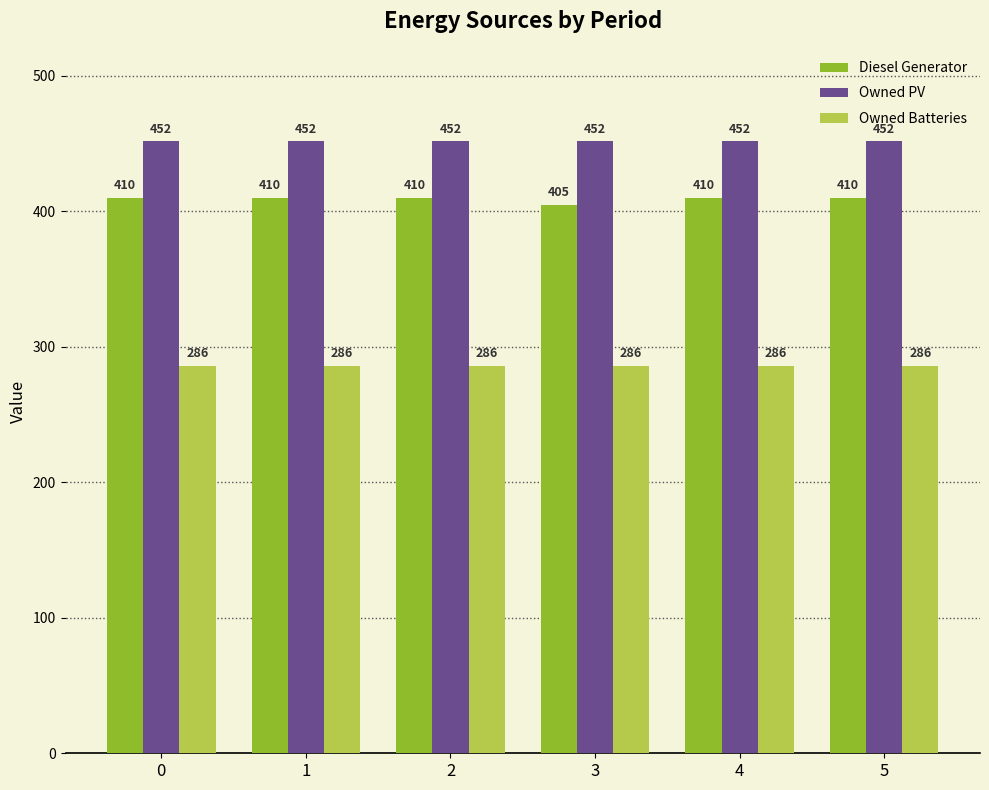

Between 0 and 3, which series saw the biggest shift?

Diesel Generator